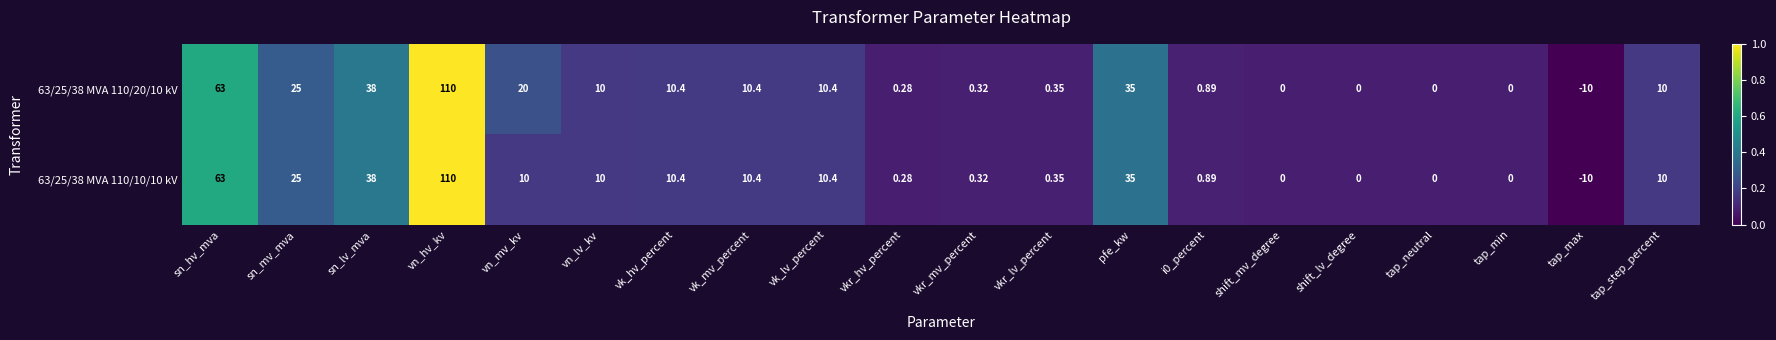

At which label does 63/25/38 MVA 110/20/10 kV first exceed 10?

sn_hv_mva